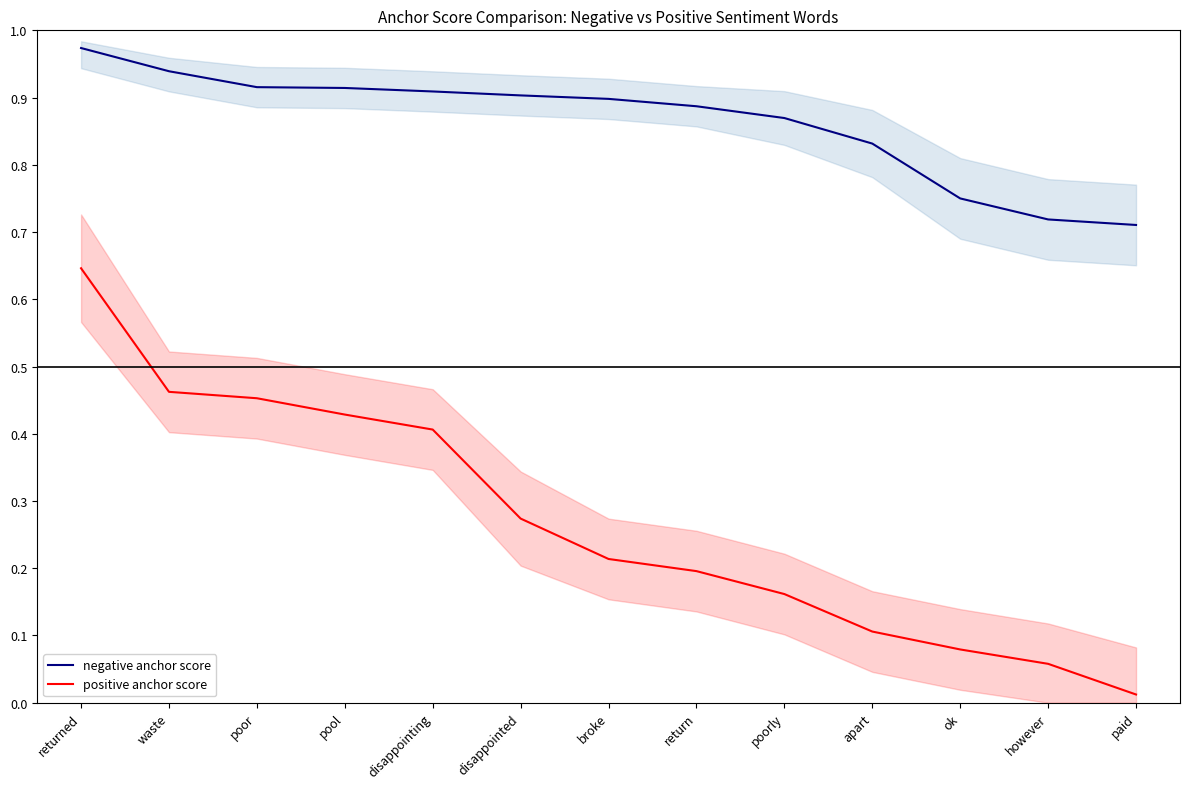

Is the value of negative anchor score at poor greater than the value of positive anchor score at returned?

Yes